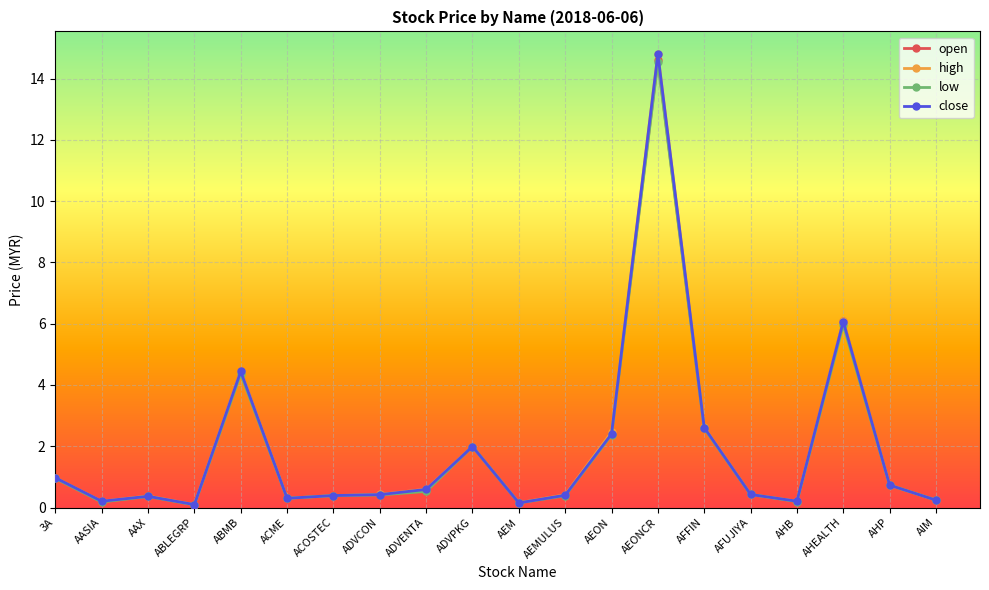

How many distinct data groups are displayed?

4